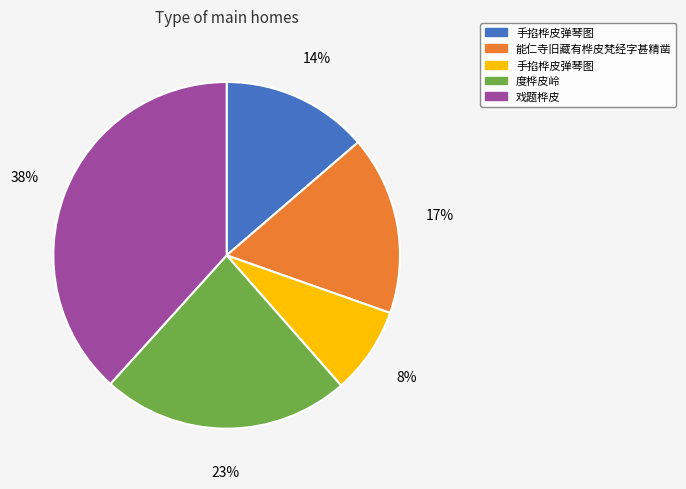

Is there a majority slice in this chart?

No